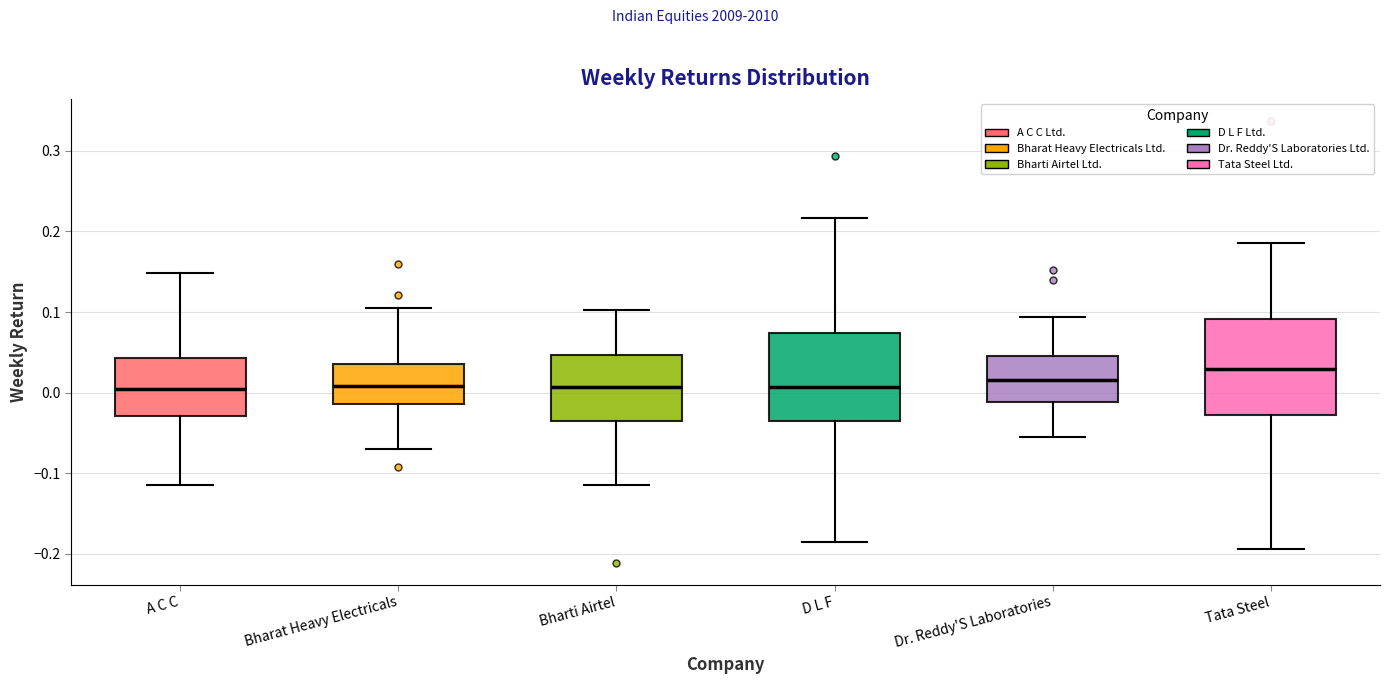

Which box is the tallest, from its lower edge to its upper edge?

Tata Steel